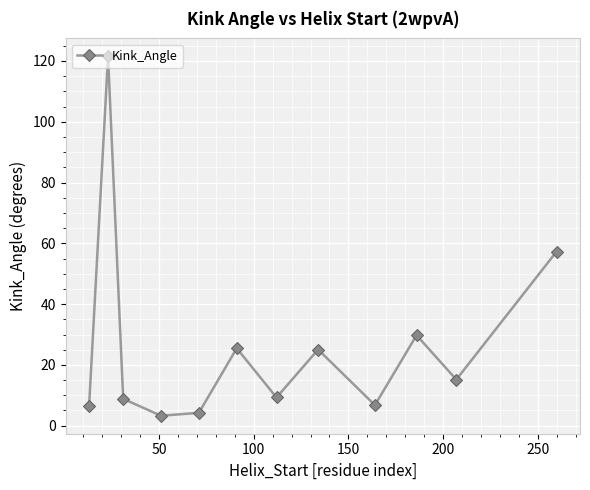

What is the value of the 8th point from the left?

25.0